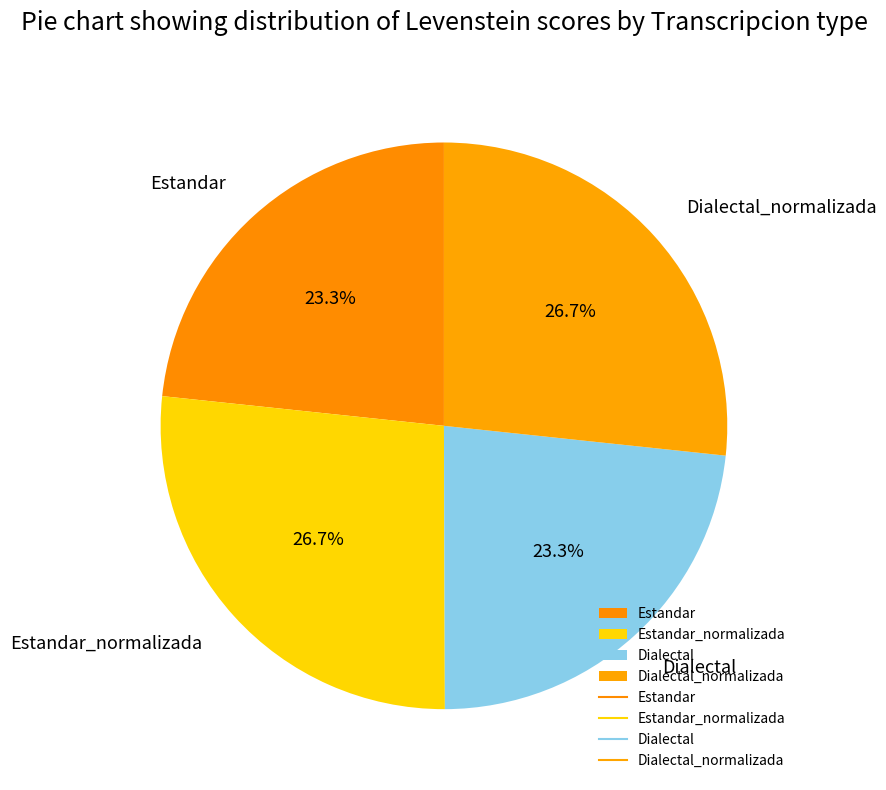

To the nearest percent, what is the combined percentage of Dialectal and Estandar_normalizada?

50%